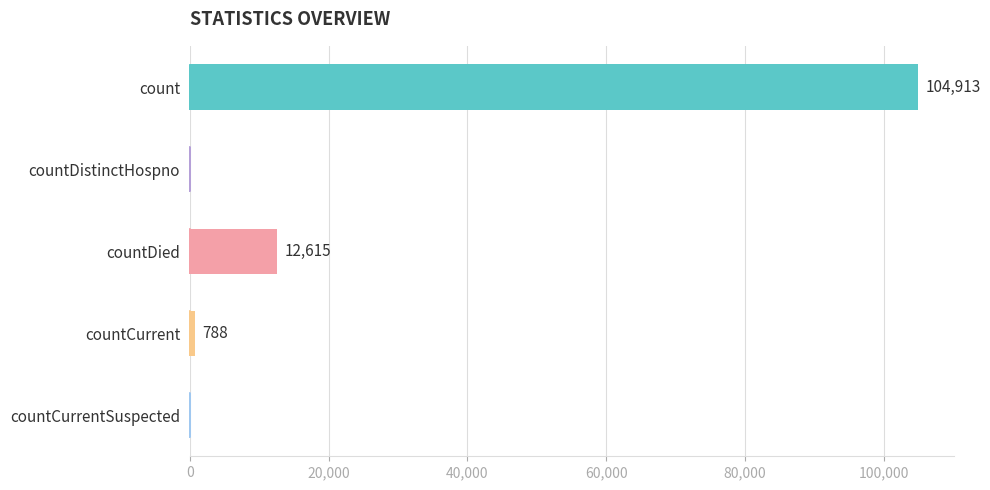

Reading top to bottom, extract all data points from this chart.

count=104913	countDistinctHospno=0	countDied=12615	countCurrent=788	countCurrentSuspected=0